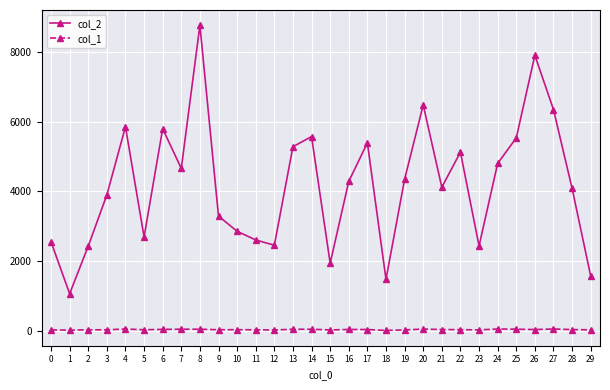

At which category is the sum across all series the highest?

8